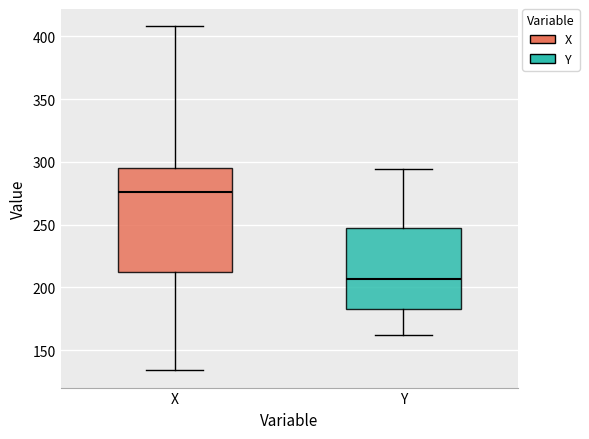

Reading left to right, transcribe this box plot: for each box, give where its median line is, the range the box spans, and where its two whiskers end, as read against the y-axis. The values are not printed on the chart, so give them approximately, as read against the axis.

X: median 275, box 210 to 295, whiskers 135 to 410
Y: median 205, box 185 to 245, whiskers 160 to 295